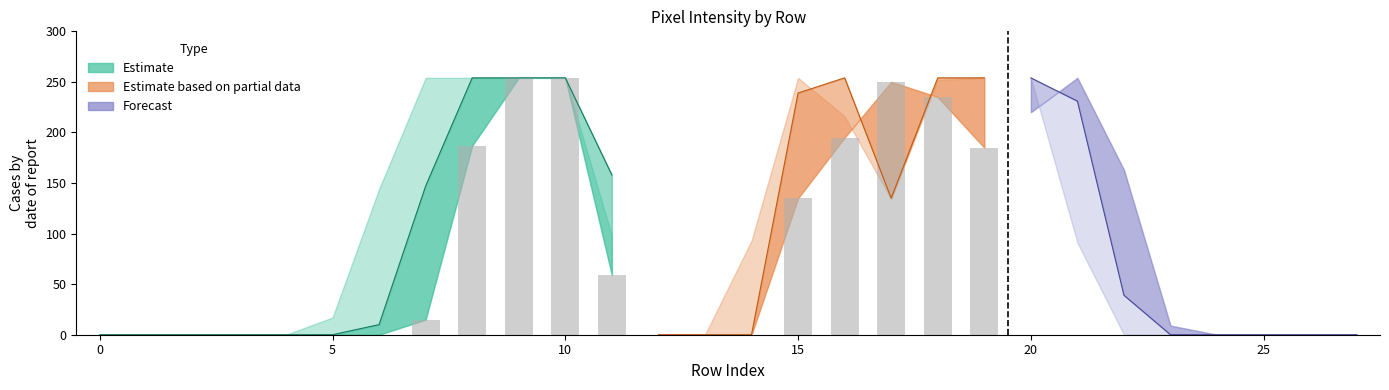

How many groups of bars are there?

28